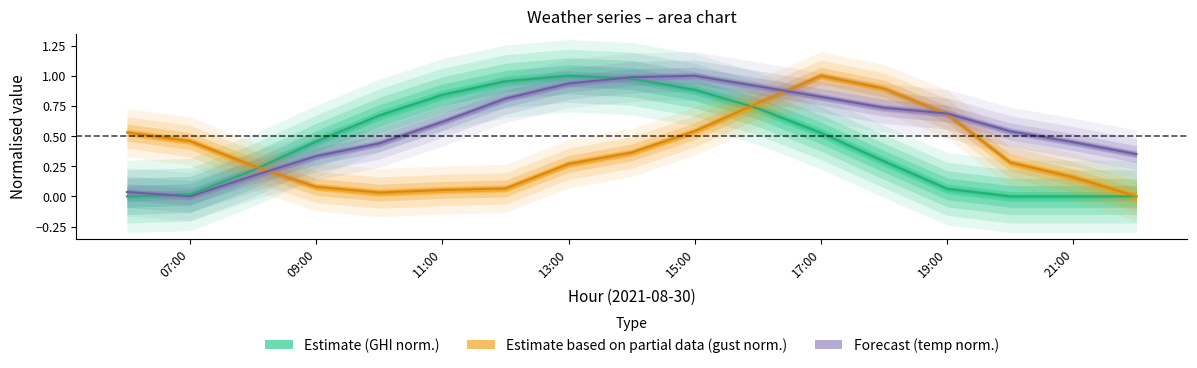

Between 2021-08-30 18:00 and 2021-08-30 20:00, which series saw the biggest shift?

wind_speed_gust